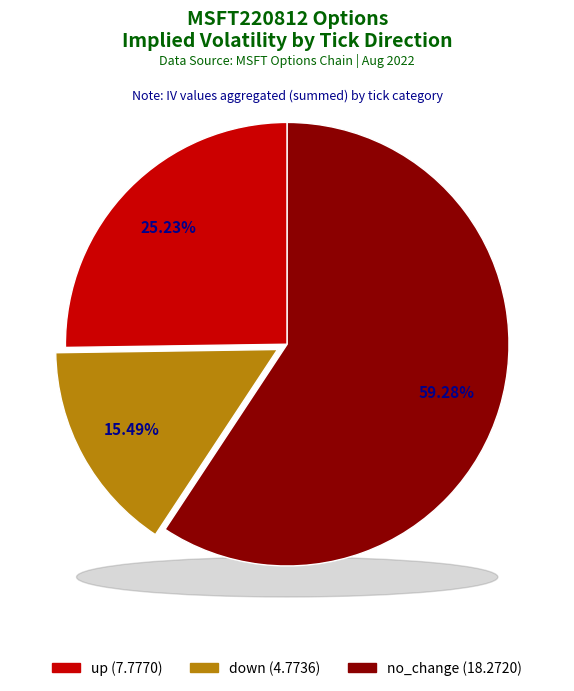

Count the number of slices in the pie.

3